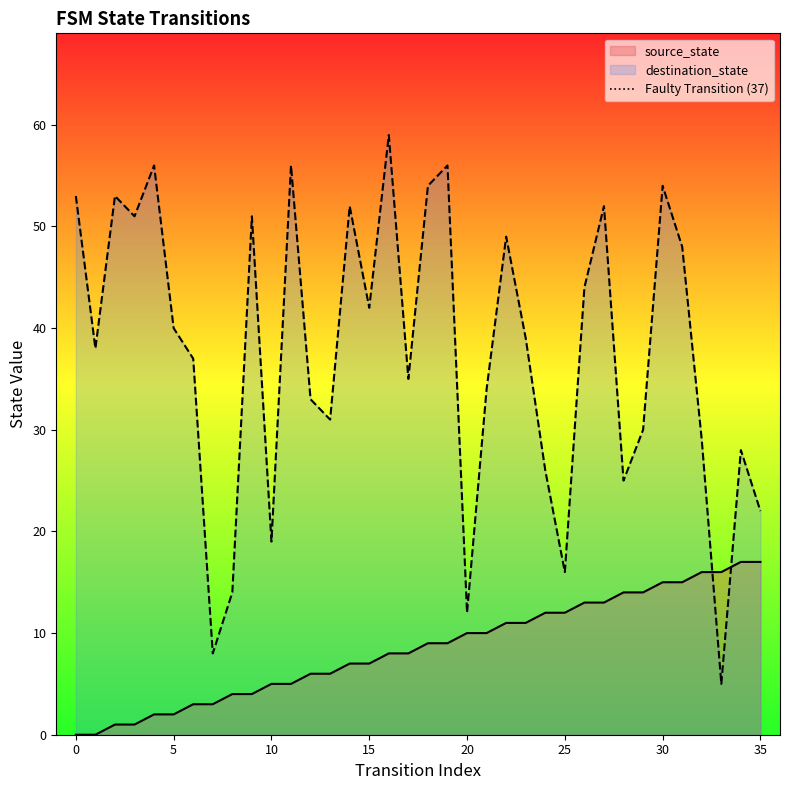

The destination_state series shows 28 at 5. True or false?

False